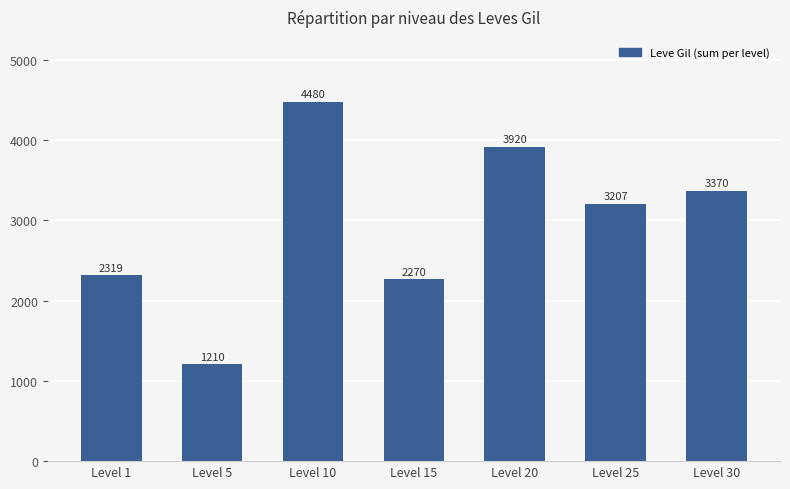

What is the difference between the maximum and minimum values?

3270